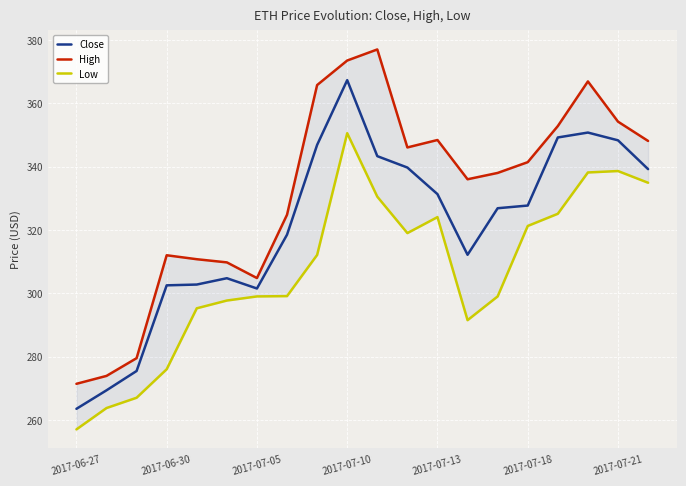

What is the sum of all Low values?

6139.5